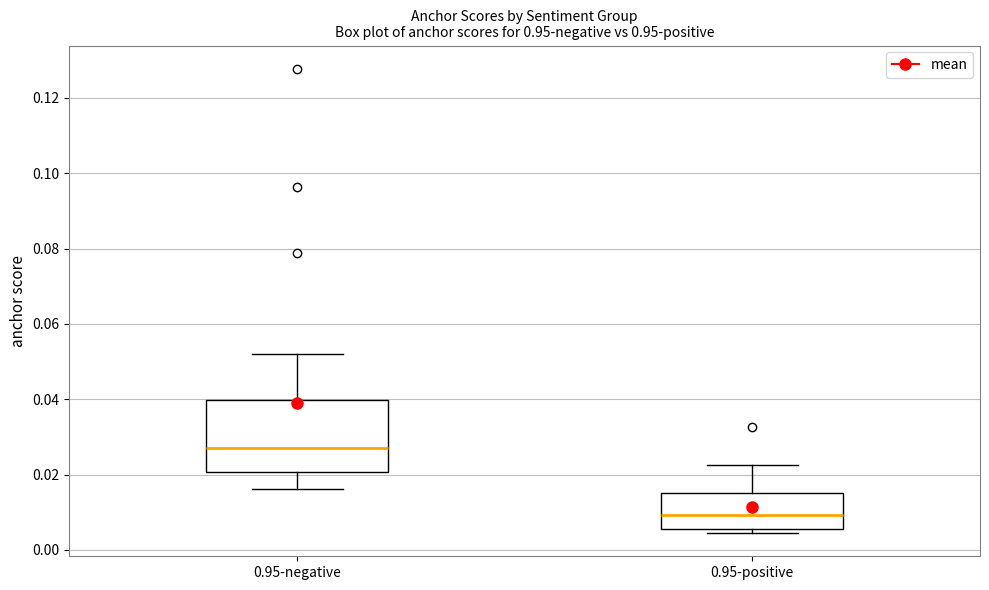

Reading left to right, read every box against the y-axis: the position of its median line, the range the box covers, and the ends of its whiskers. The values are not printed on the chart, so give them approximately, as read against the axis.

0.95-negative: median 0.028, box 0.020 to 0.040, whiskers 0.016 to 0.052
0.95-positive: median 0.010, box 0.006 to 0.016, whiskers 0.004 to 0.022